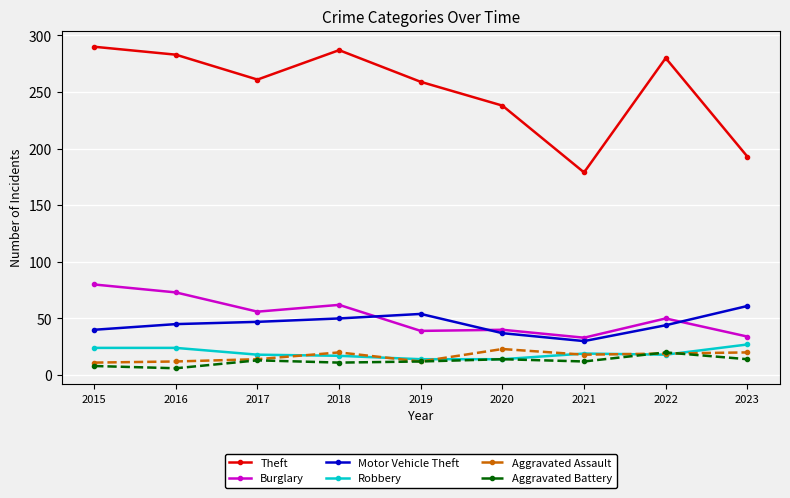

True or false: Theft and Motor Vehicle Theft intersect in this chart.

False